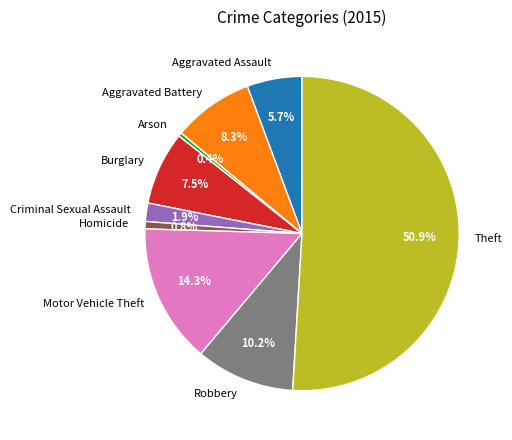

To the nearest percent, what is the average slice percentage?

11%